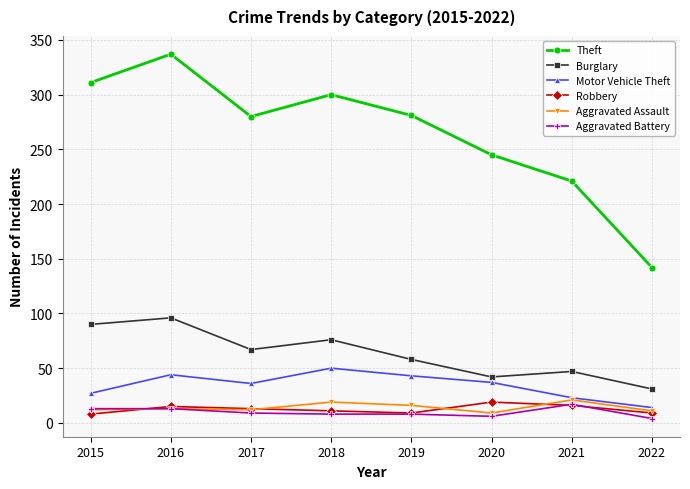

What is the difference between the maximum and minimum values in the Aggravated Battery series?

13